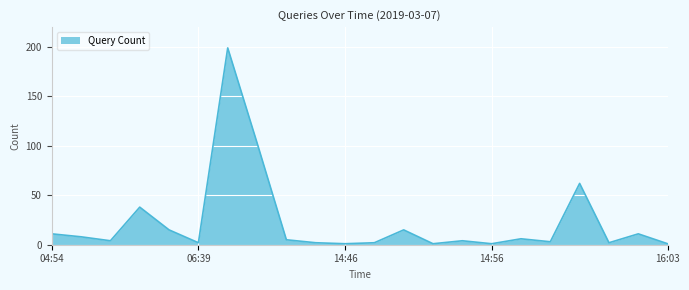

What is the maximum value shown in the chart?

199